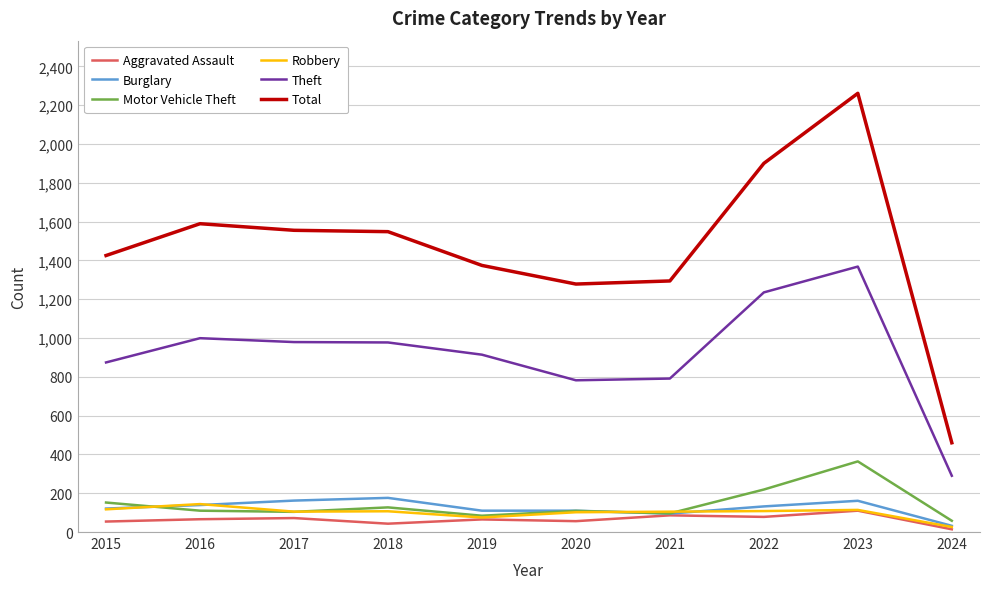

At how many categories does at least one series exceed 355?

10